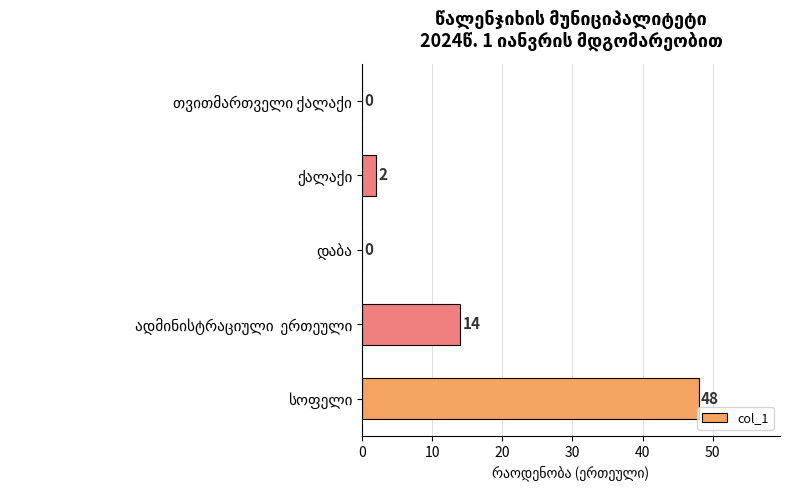

What is the sum of all values?

64